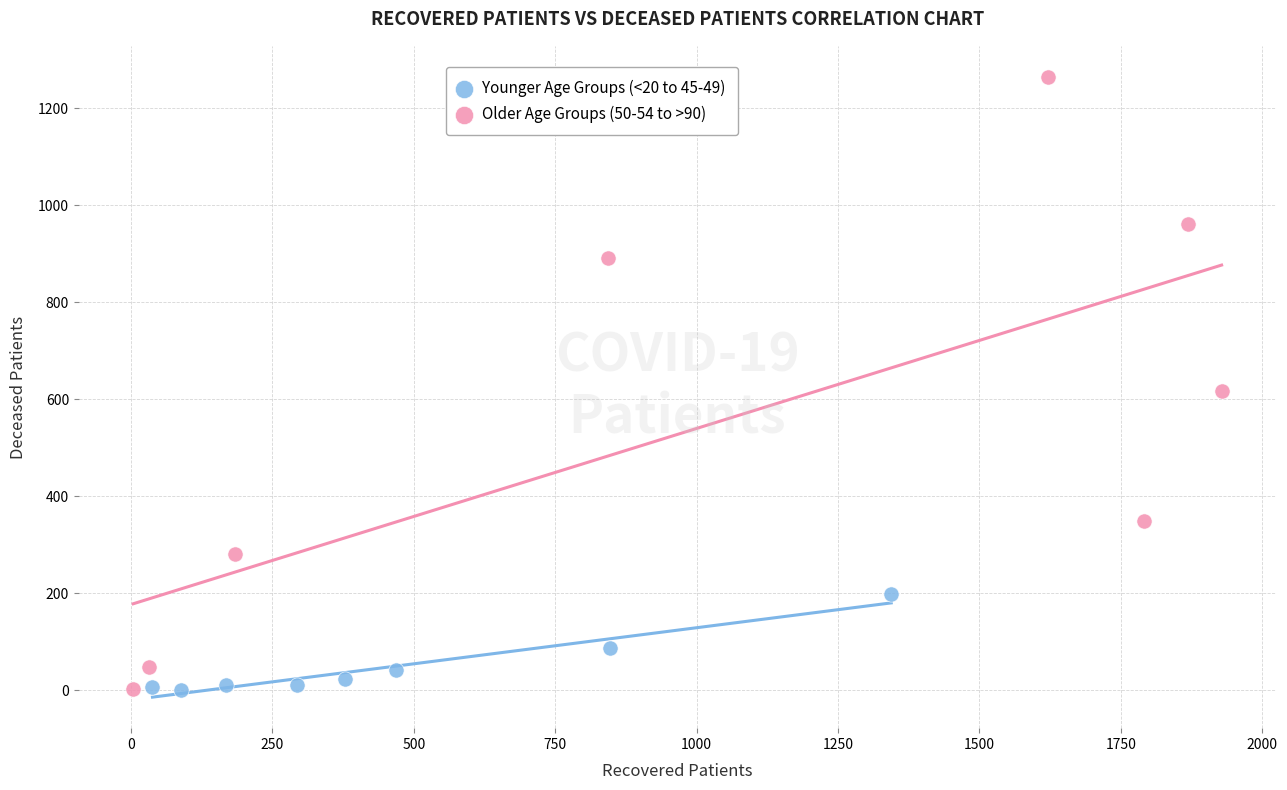

What are all the series names shown in the legend?

Younger Age Groups (<20 to 45-49), Older Age Groups (50-54 to >90)